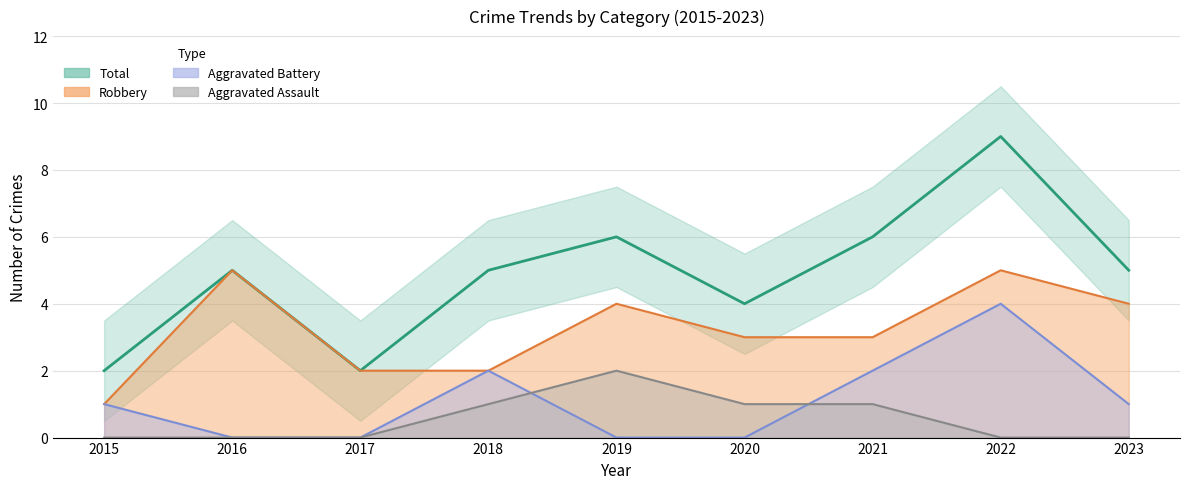

True or false: Robbery and Total intersect in this chart.

False